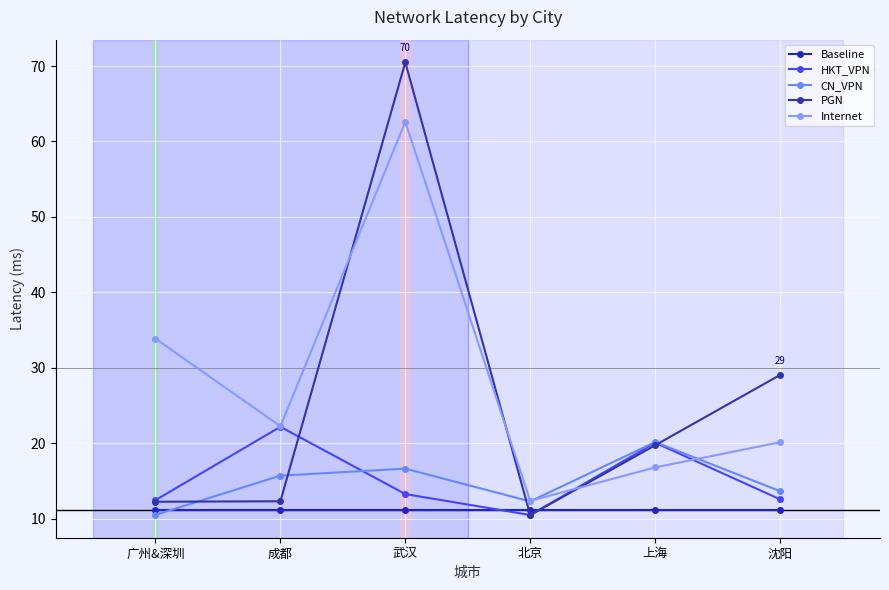

What is the difference between the maximum and minimum values in the CN_VPN series?

9.6